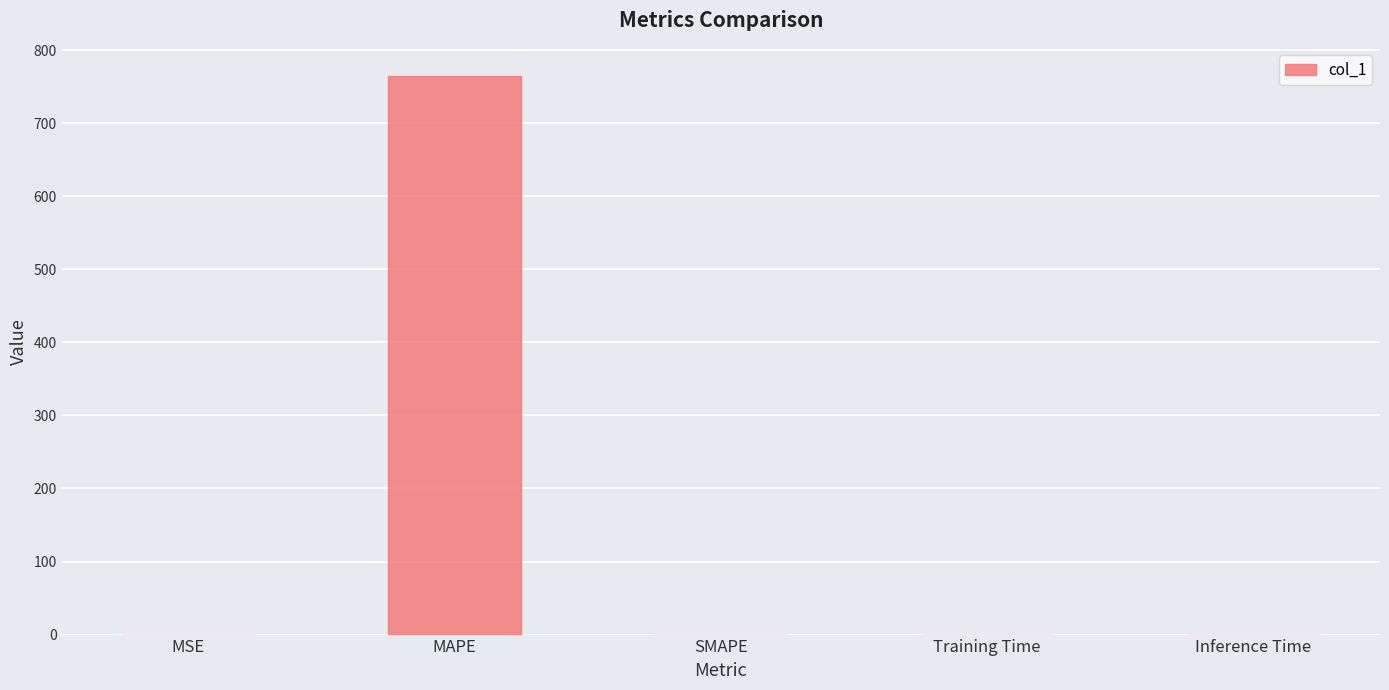

Is it true that the value at Inference Time is 0.0?

True